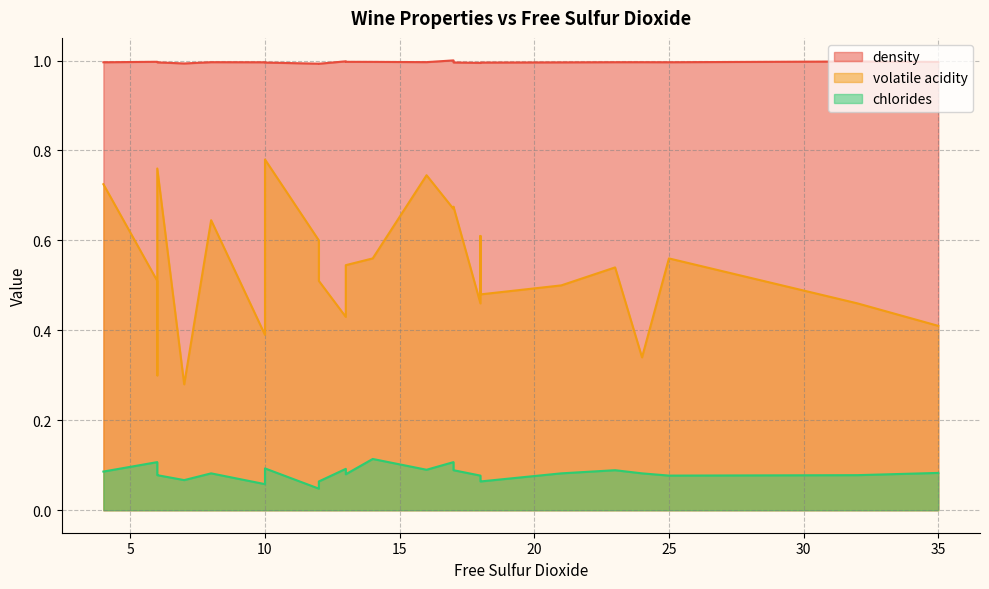

The value of chlorides at 16 is 0.1. True or false?

True